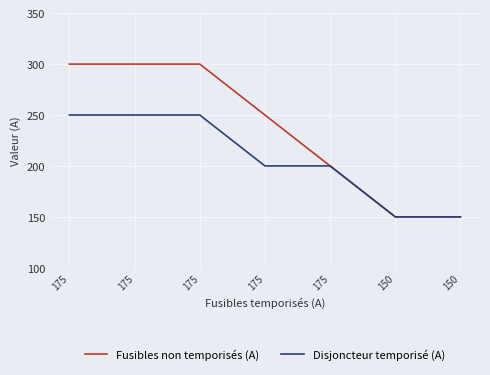

What is the difference between the maximum and minimum values in the Fusibles non temporisés (A) series?

150